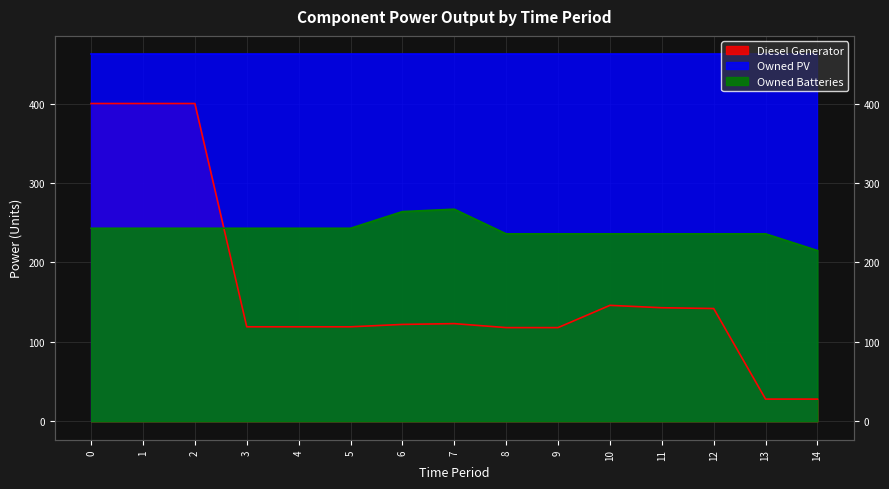

Between 6 and 7, which series saw the biggest shift?

Owned Batteries